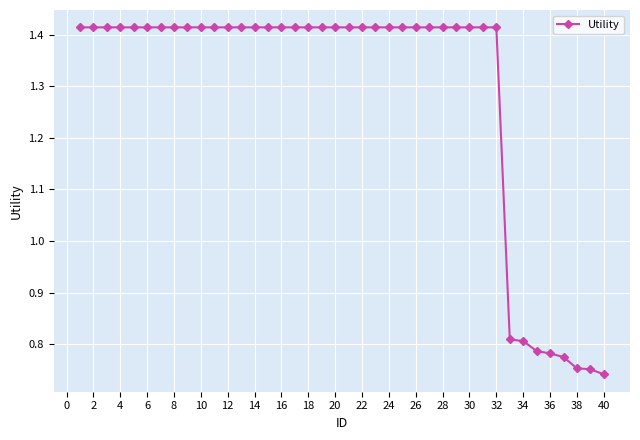

How many values are below 1?

8